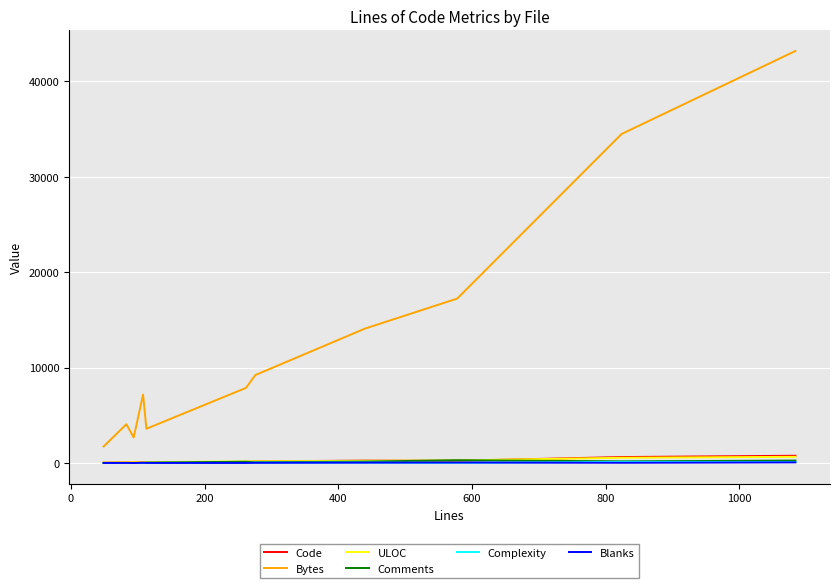

How many lines are shown in the chart?

6